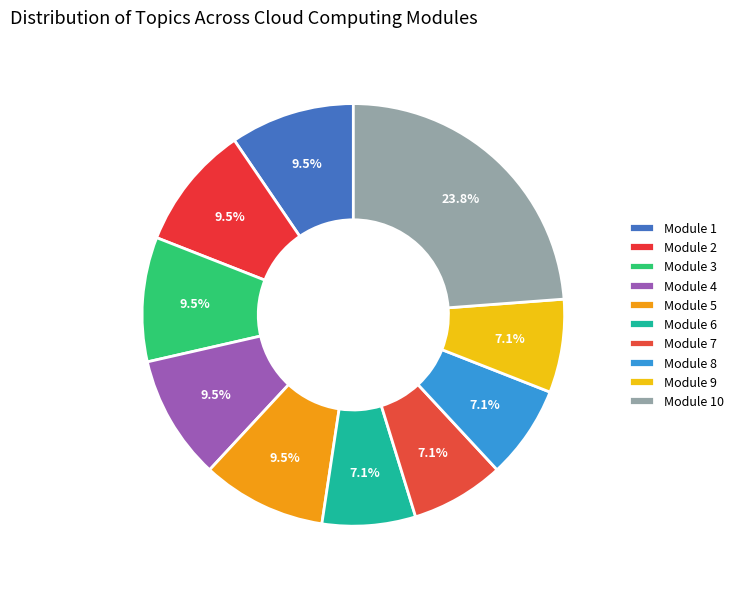

Count the number of slices in the pie.

10